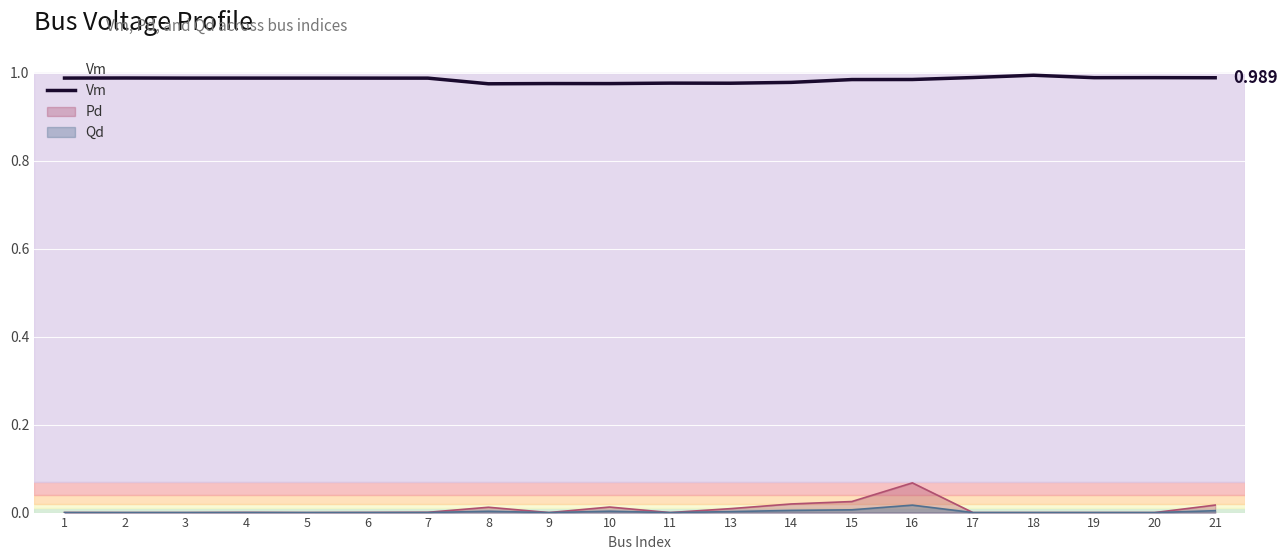

List the series in order of their peak value, lowest first.

Qd, Pd, Vm